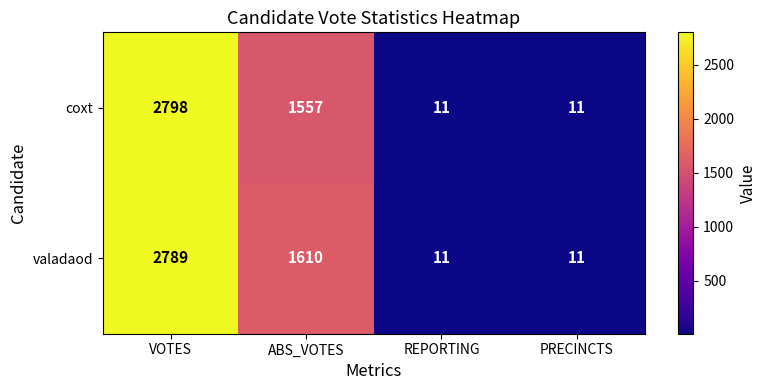

Which series has the widest spread of values?

coxt